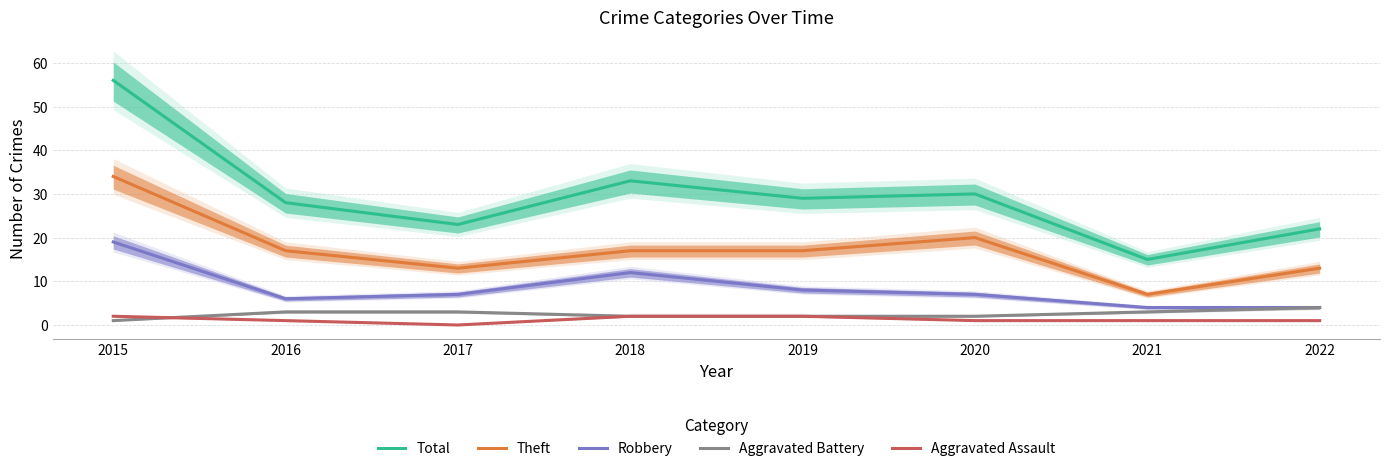

True or false: Aggravated Assault and Theft intersect in this chart.

False